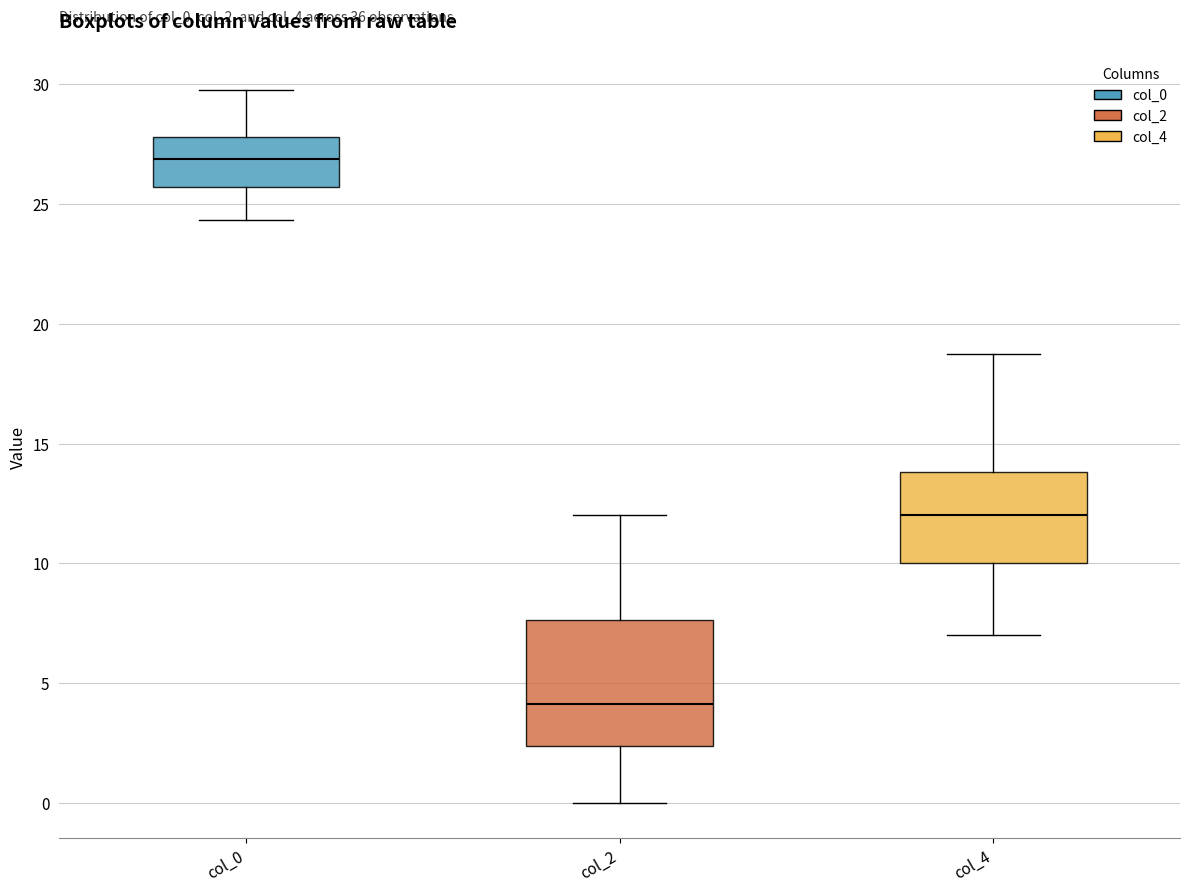

Reading left to right, transcribe this box plot: for each box, give where its median line is, the range the box spans, and where its two whiskers end, as read against the y-axis. The values are not printed on the chart, so give them approximately, as read against the axis.

col_0: median 27.0, box 25.5 to 28.0, whiskers 24.5 to 30.0
col_2: median 4.0, box 2.5 to 7.5, whiskers 0.0 to 12.0
col_4: median 12.0, box 10.0 to 14.0, whiskers 7.0 to 19.0